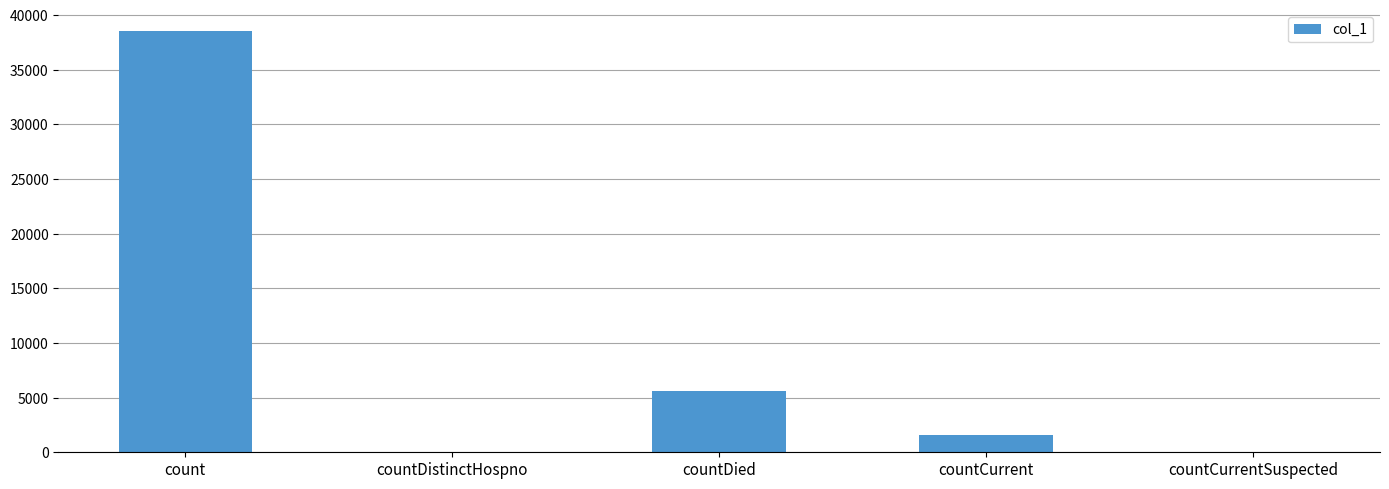

Count the number of data series in this chart.

1